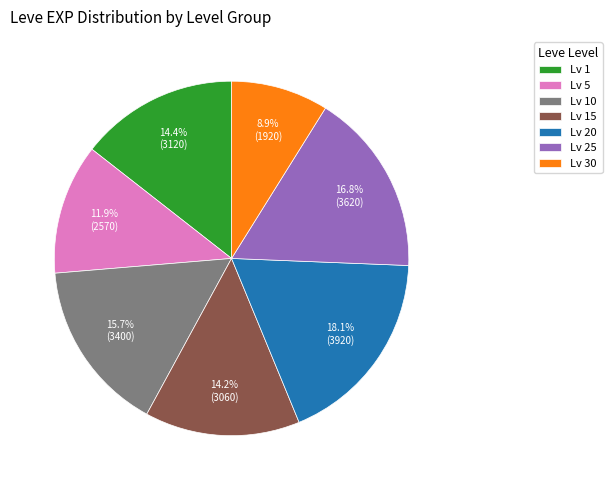

Which category has the biggest portion of the pie?

Lv 20